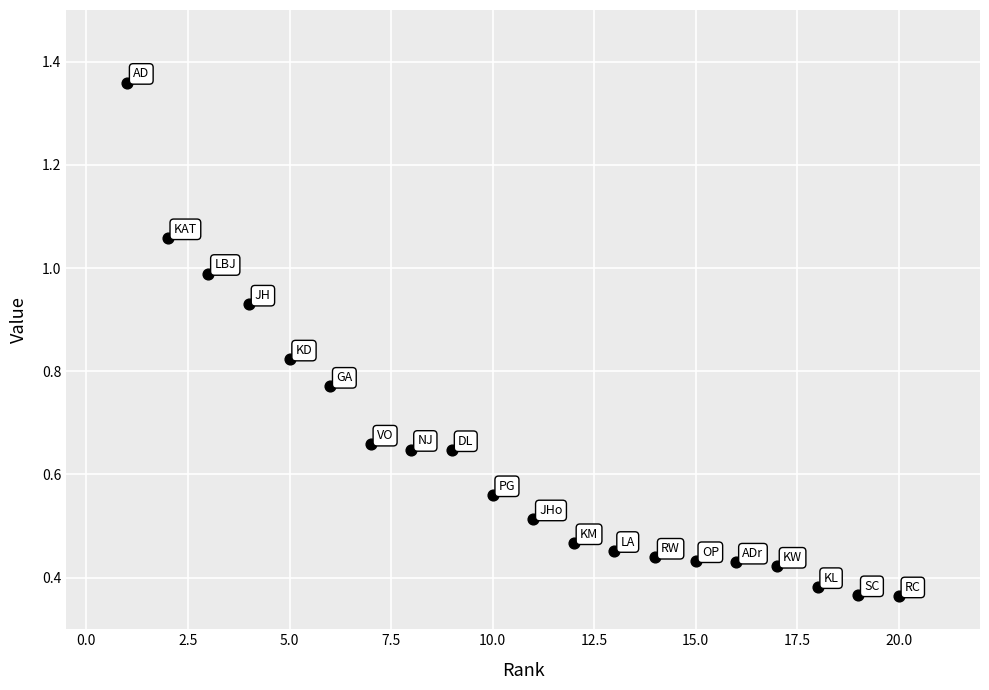

What is the range of X values (max minus min)?

19.0